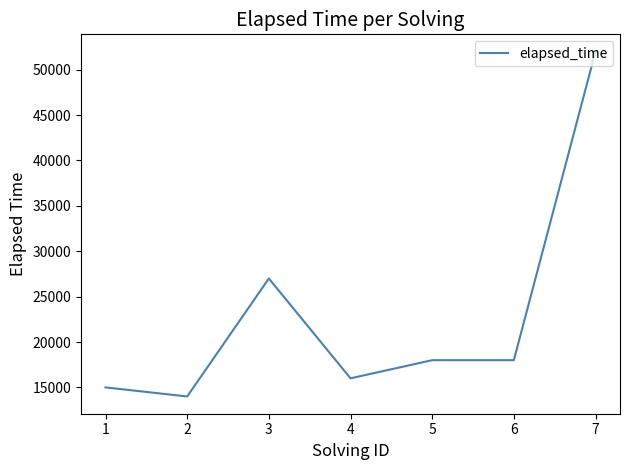

At which category does the chart reach its peak across all series?

7